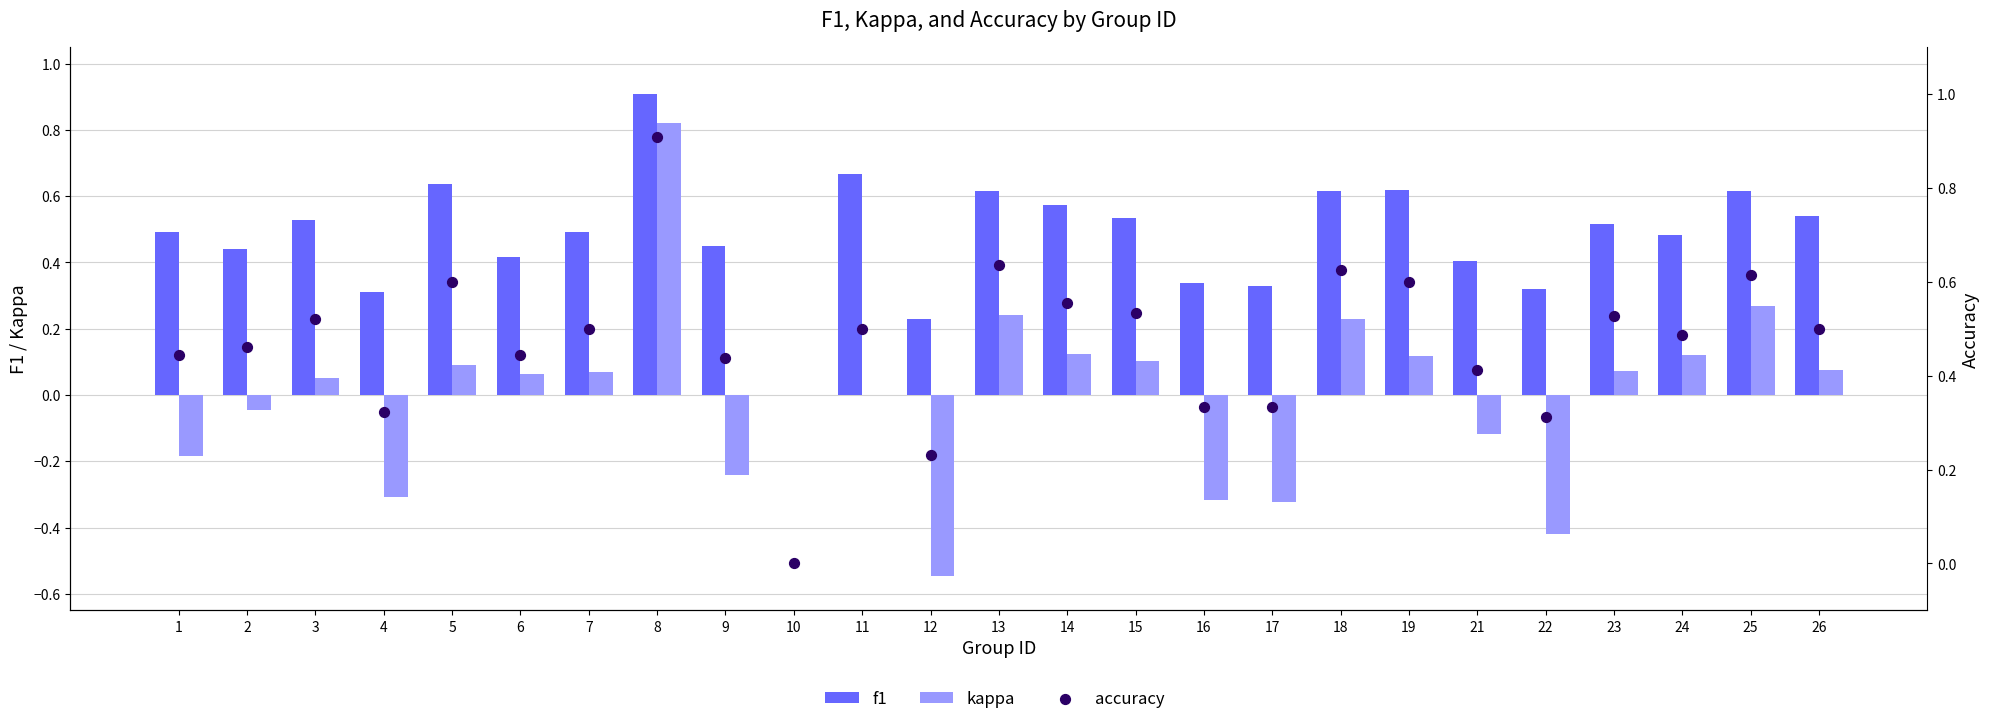

What are all the series names shown in the legend?

f1, kappa, accuracy